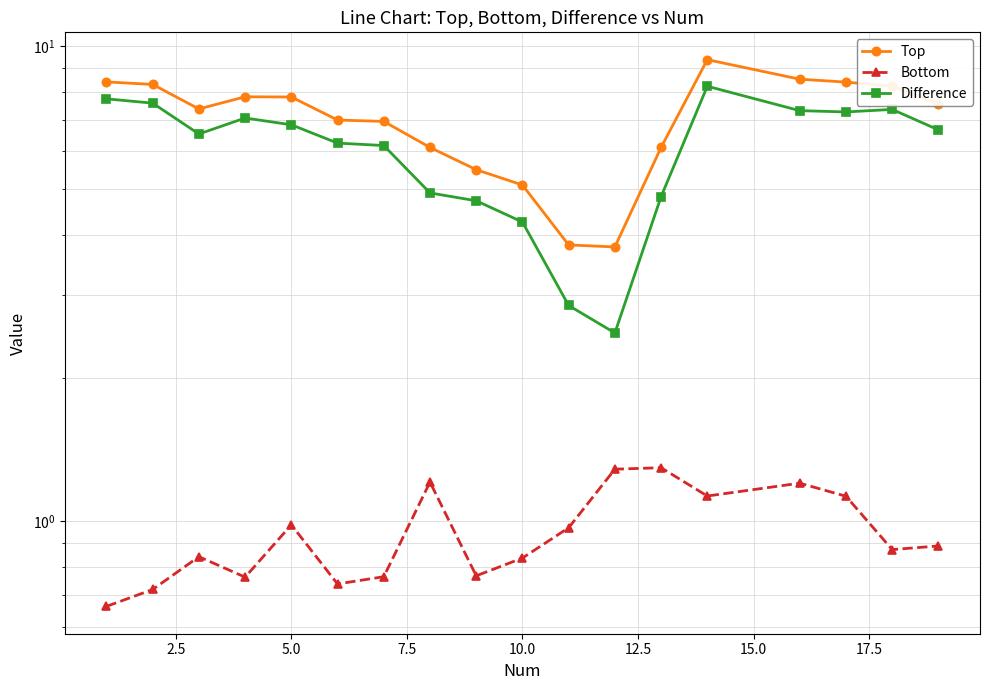

Reading left to right, transcribe all the data shown in this chart.

Top: 8.4	8.3	7.4	7.8	7.8	7.0	6.9	6.1	5.5	5.1	3.8	3.8	6.1	9.4	8.5	8.4	8.2	7.5
Bottom: 0.7	0.7	0.8	0.8	1.0	0.7	0.8	1.2	0.8	0.8	1.0	1.3	1.3	1.1	1.2	1.1	0.9	0.9
Difference: 7.7	7.6	6.5	7.1	6.8	6.2	6.2	4.9	4.7	4.3	2.8	2.5	4.8	8.2	7.3	7.3	7.4	6.7